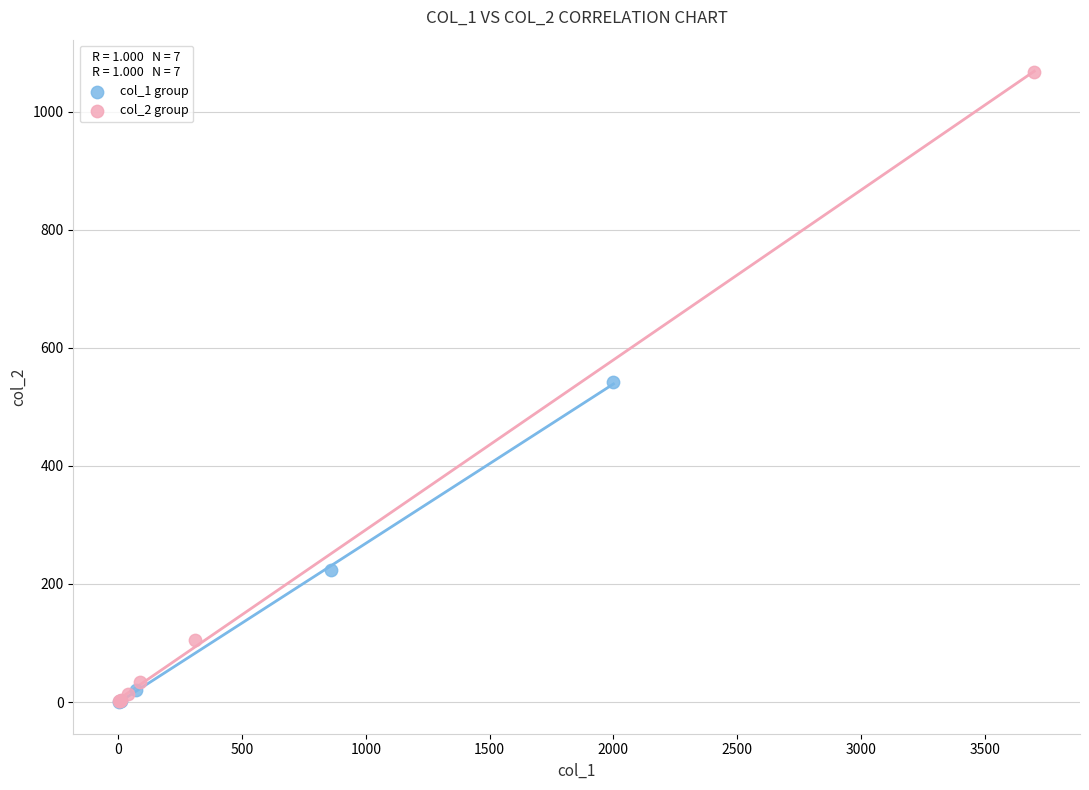

Which series has the widest spread of Y values?

col_2 group